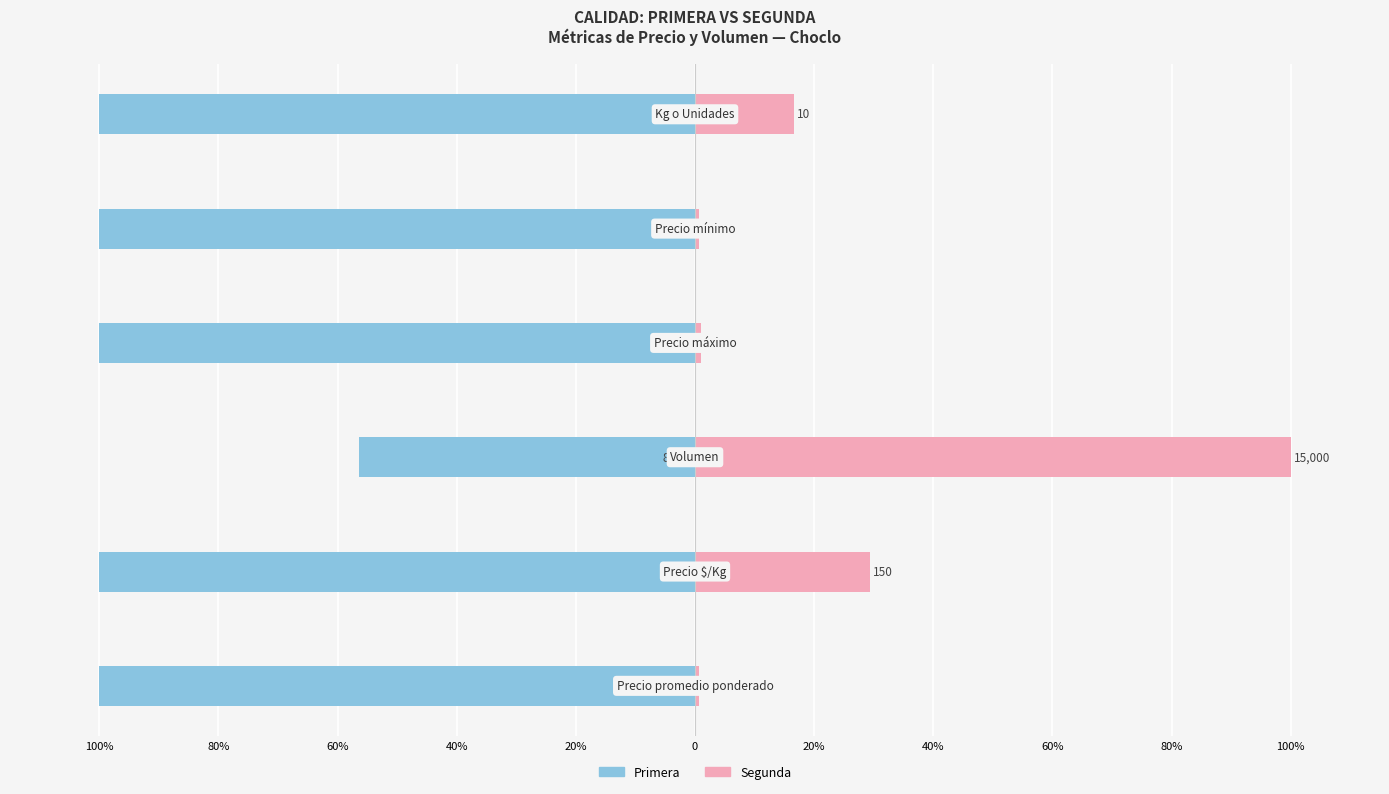

Rank the series at 80% from lowest to highest value.

Primera, Segunda